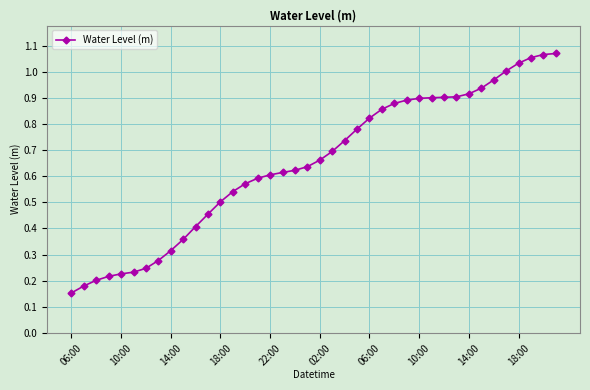

What is the sum of all values?

25.9